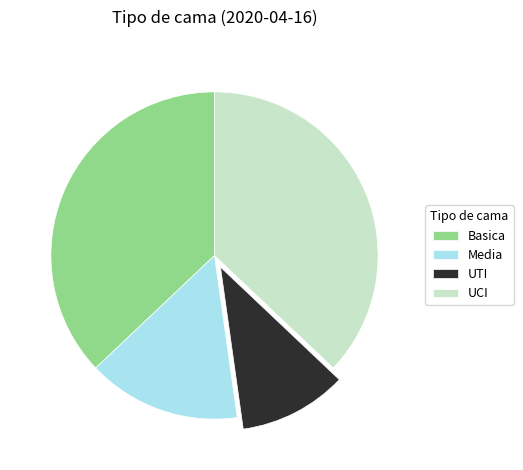

What is the ratio of the value at UTI to the value at Media?

0.7